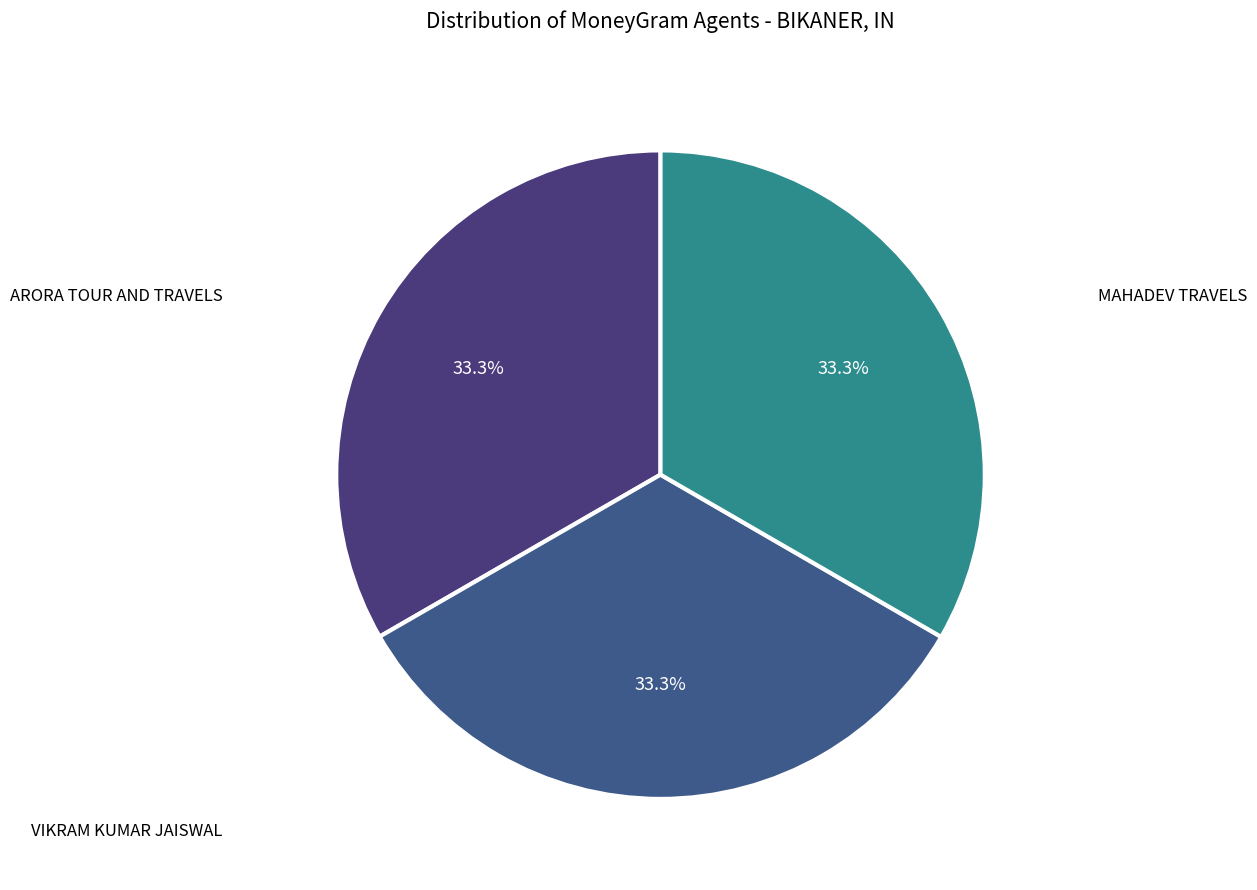

Is there a majority slice in this chart?

No